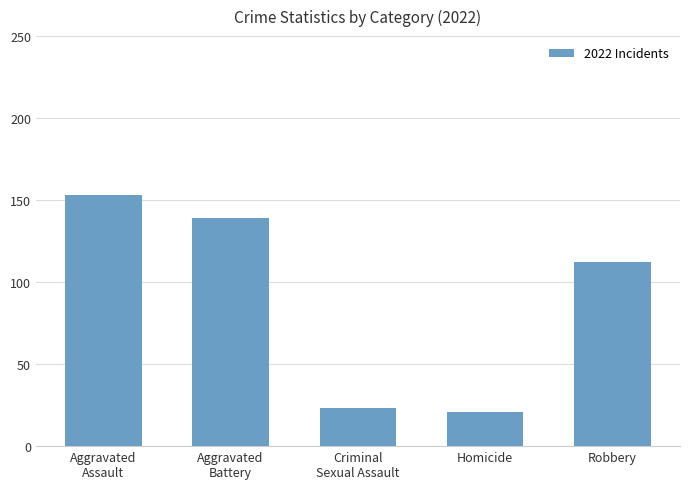

Reading left to right, extract all data points from this chart.

153	139	23	21	112